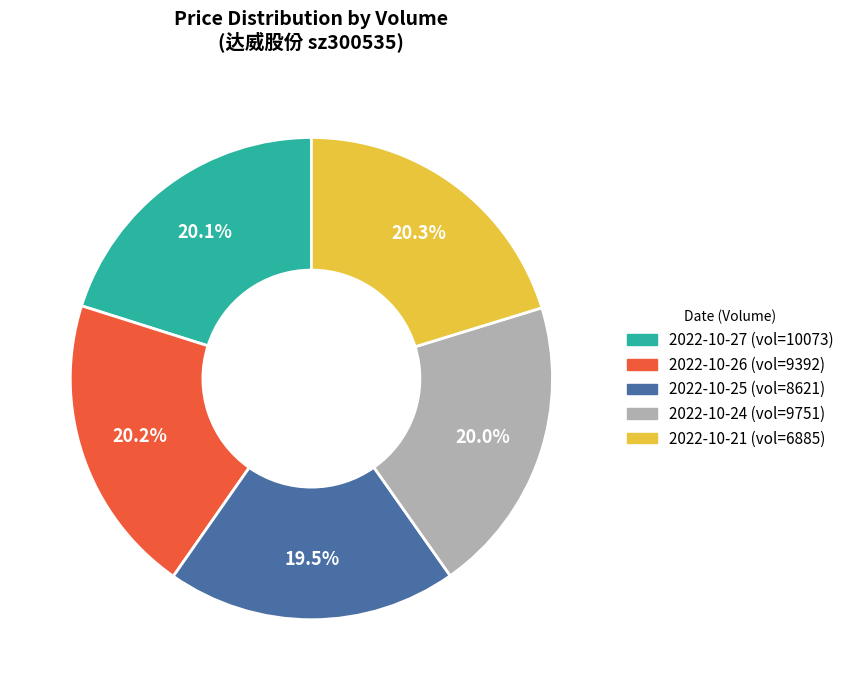

Is there a majority slice in this chart?

No